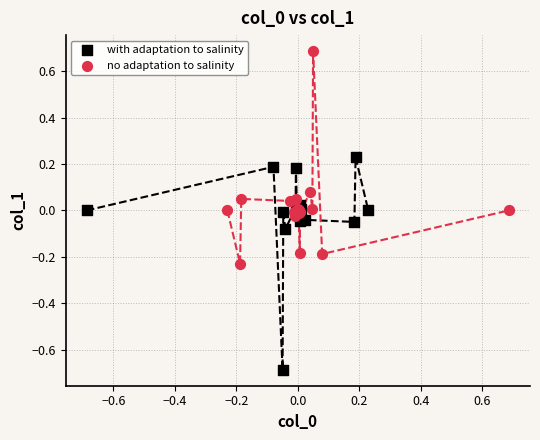

What are all the series names shown in the legend?

with adaptation to salinity, no adaptation to salinity